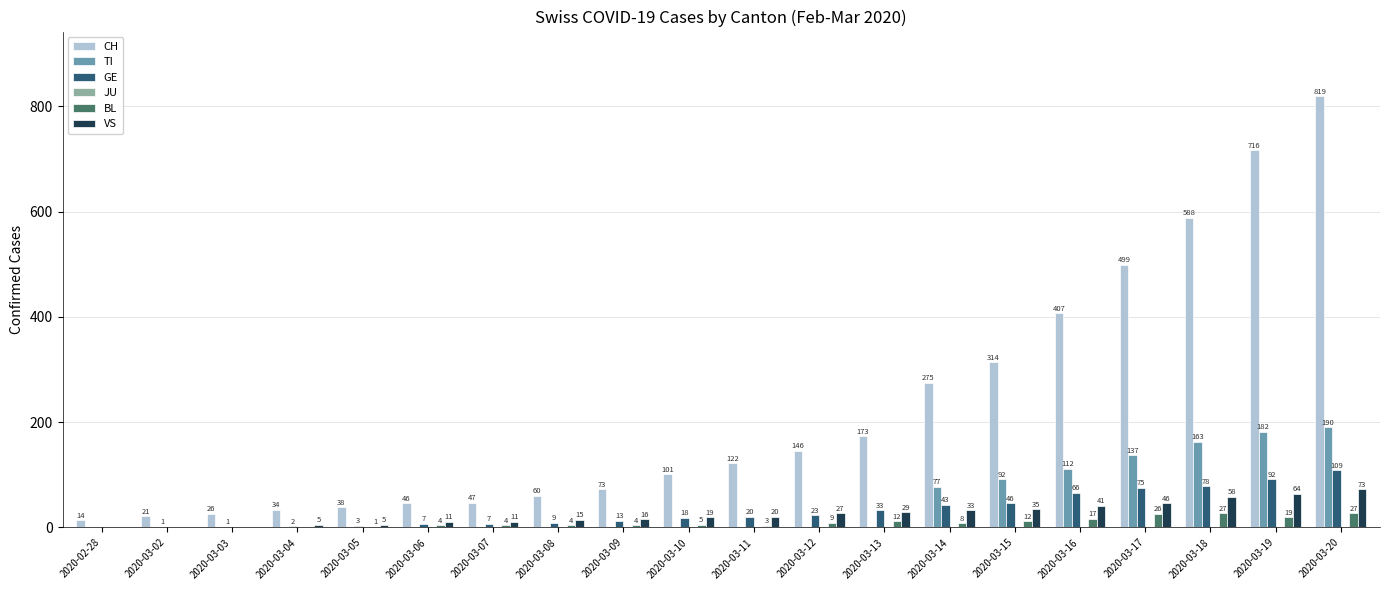

Is the value of CH at 2020-03-02 greater than the value of TI at 2020-03-02?

Yes